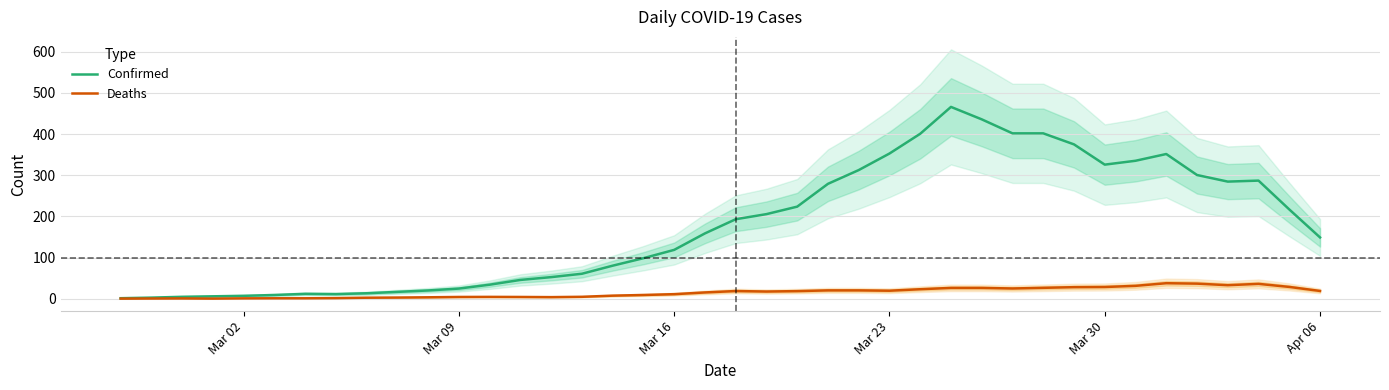

Is it true that Deaths equals 19.6 at Mar 23?

True